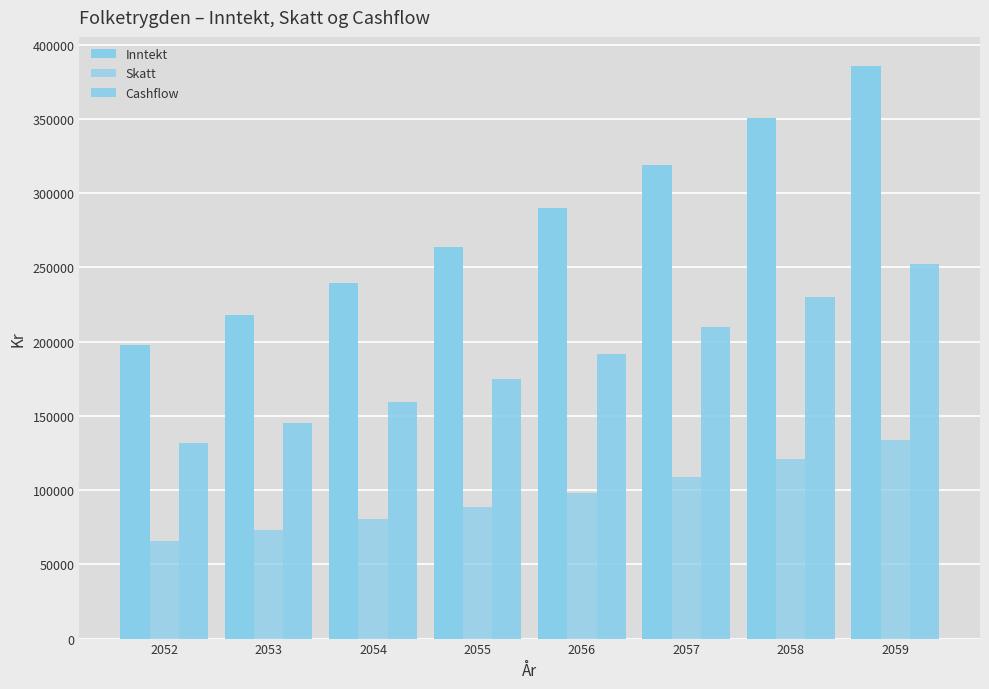

Which series has the widest spread of values?

Inntekt